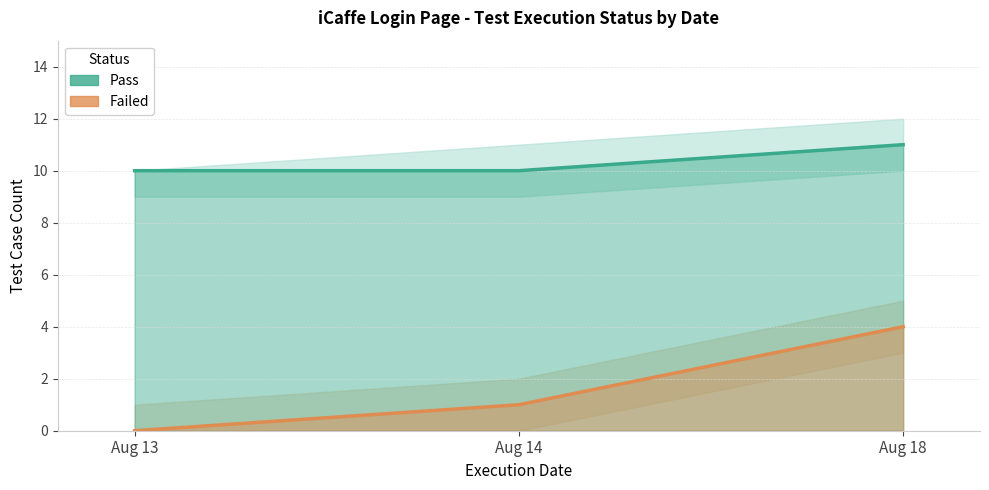

Does the chart display data point markers on the line(s)?

No